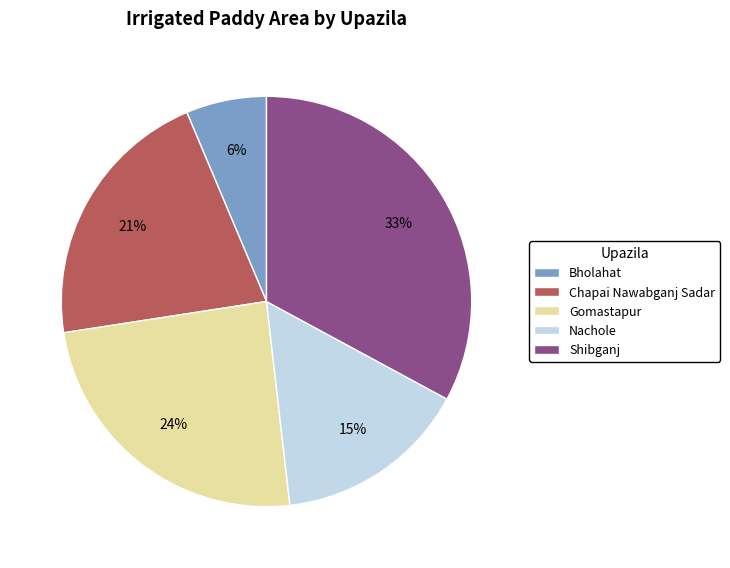

How many segments does this pie chart have?

5